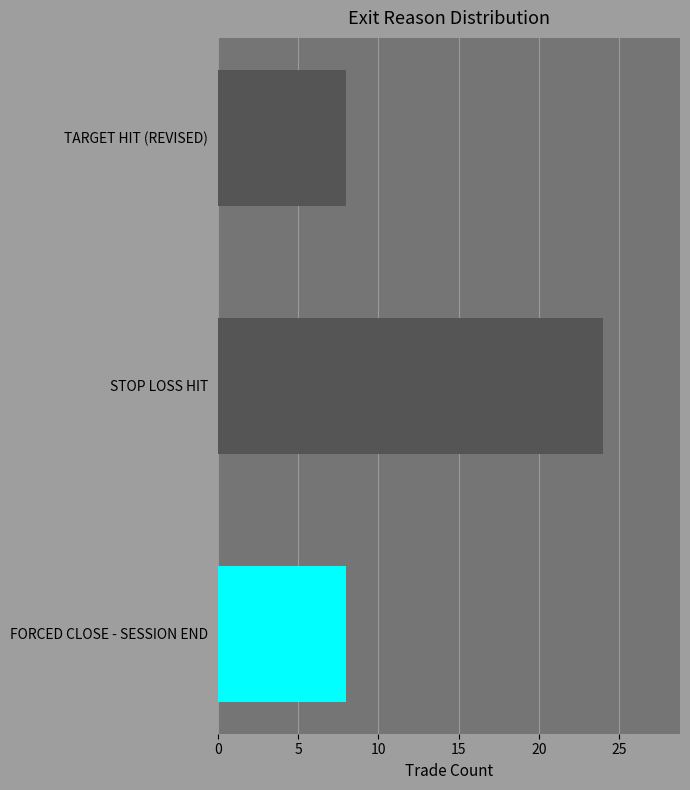

Count the number of categories in the chart.

3